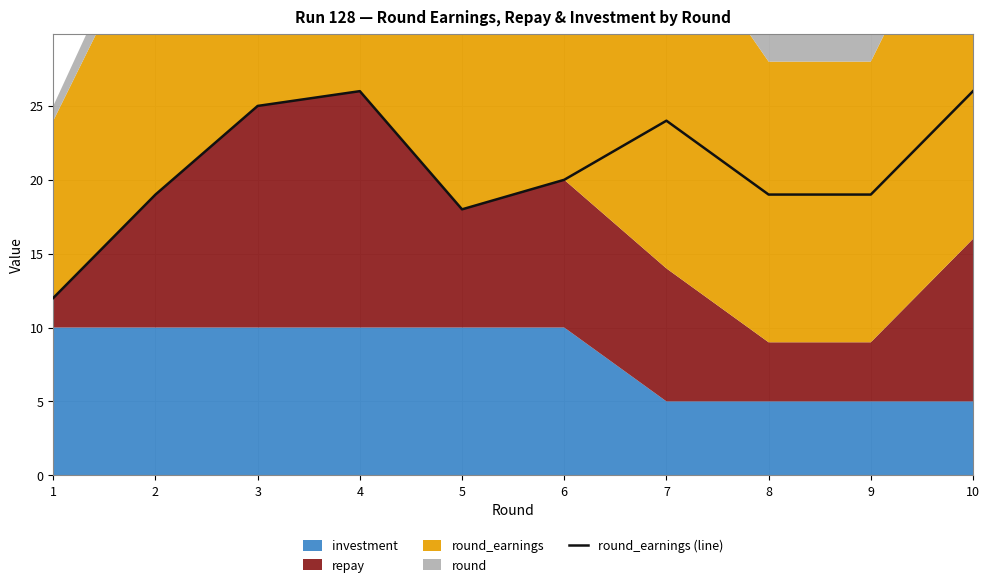

Rank the categories by value from highest to lowest.

4, 10, 3, 7, 6, 2, 8, 9, 5, 1